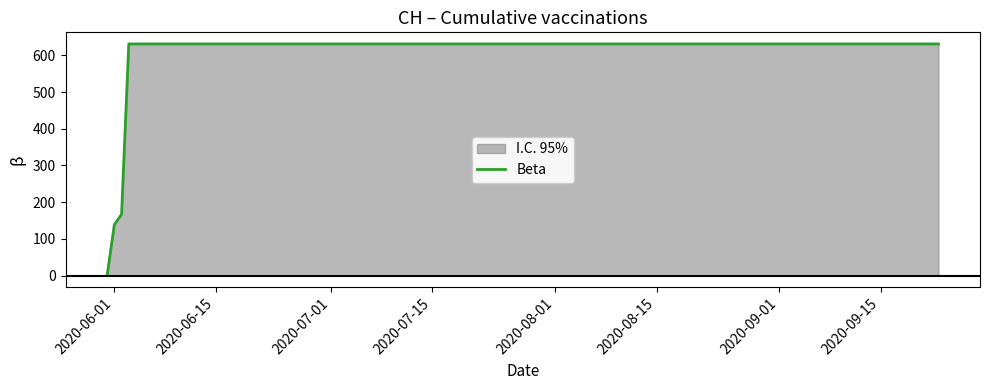

Does the chart have visible grid lines?

No